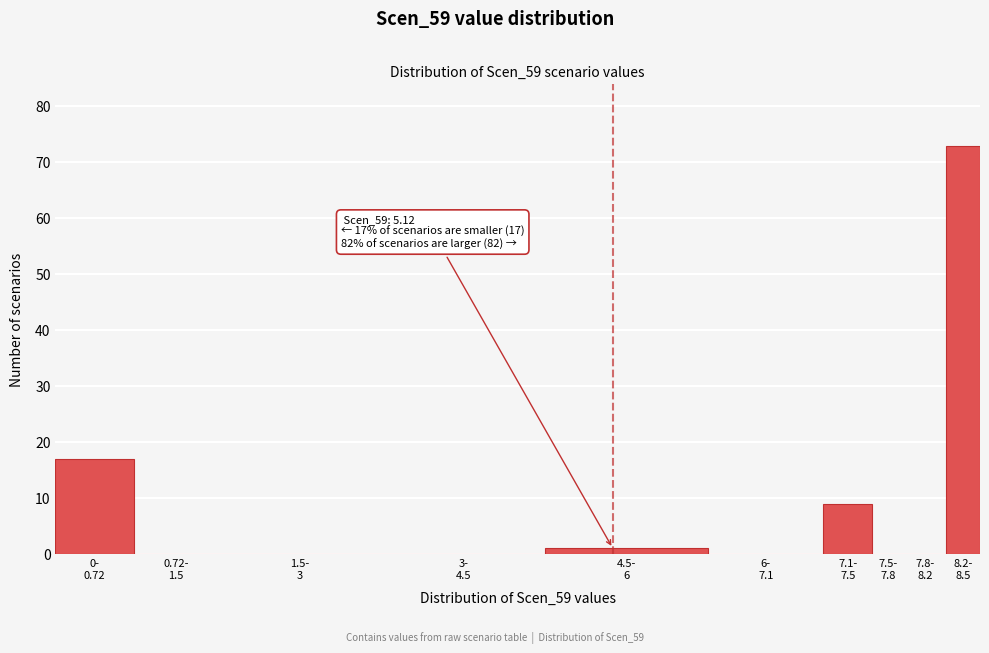

What is the sum of all values?

100